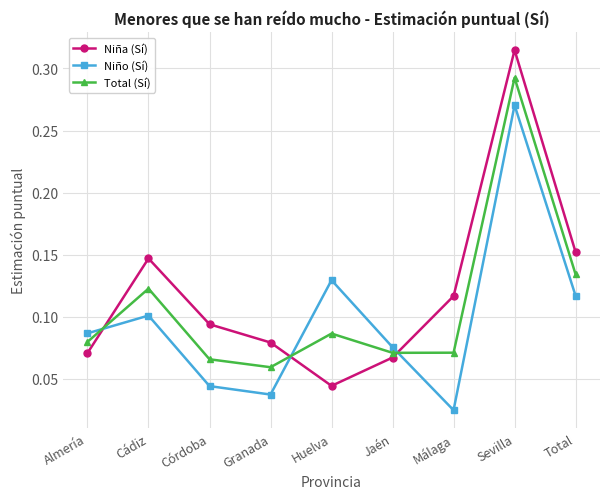

How many lines are shown in the chart?

3